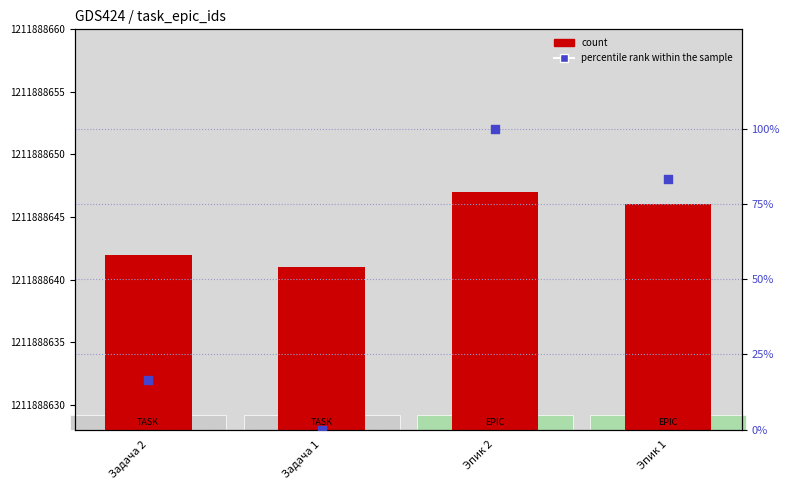

What is the total value across all series at Эпик 1?

1211888729.3